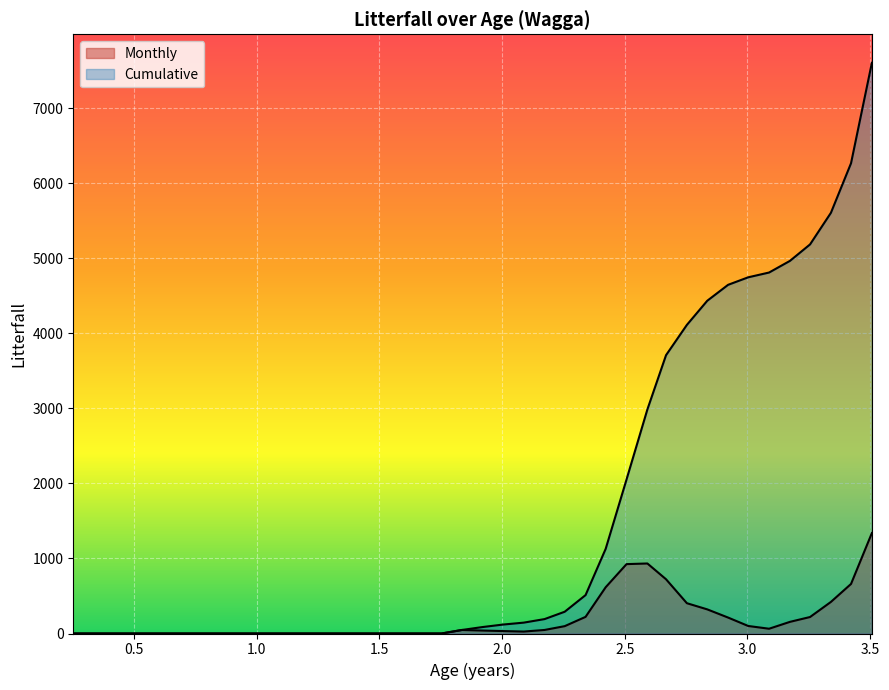

True or false: Cumulative has more than 2 points higher than both neighbors.

False